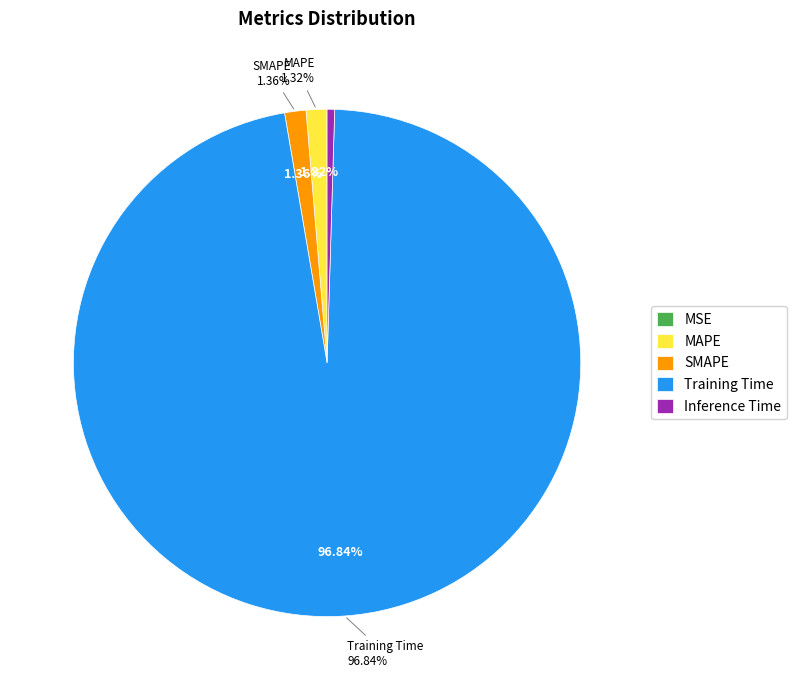

Count the number of slices in the pie.

5